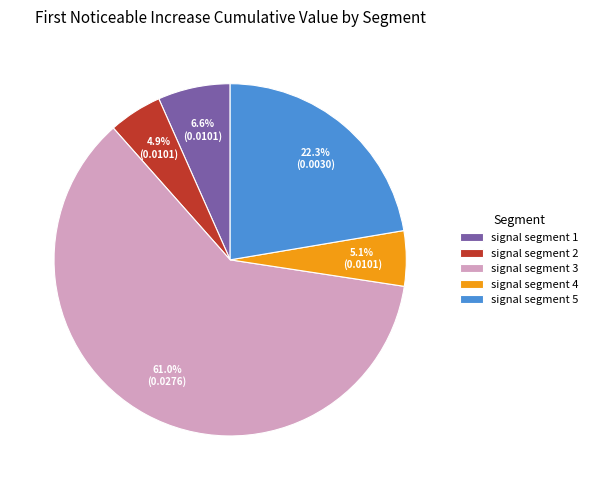

What is the majority slice?

signal segment 3